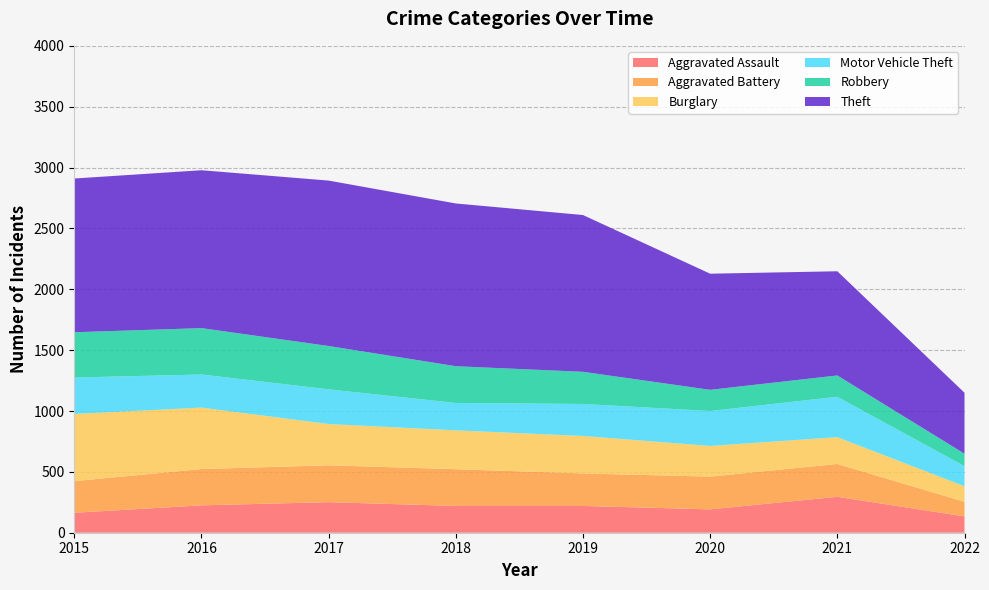

Reading left to right, list all the values displayed in this chart.

Aggravated Assault: 164	225	251	220	220	192	295	134
Aggravated Battery: 260	298	303	302	267	269	270	120
Burglary: 552	505	339	319	308	252	220	128
Motor Vehicle Theft: 299	272	285	225	263	287	332	165
Robbery: 372	381	356	302	264	174	175	102
Theft: 1263	1297	1359	1337	1288	954	856	501